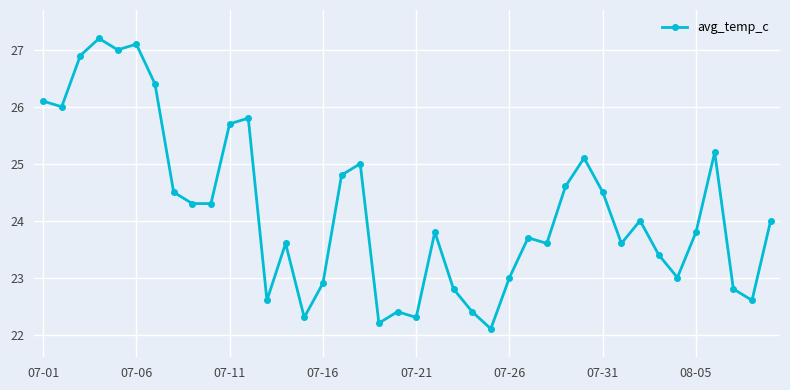

Does the chart have visible grid lines?

Yes